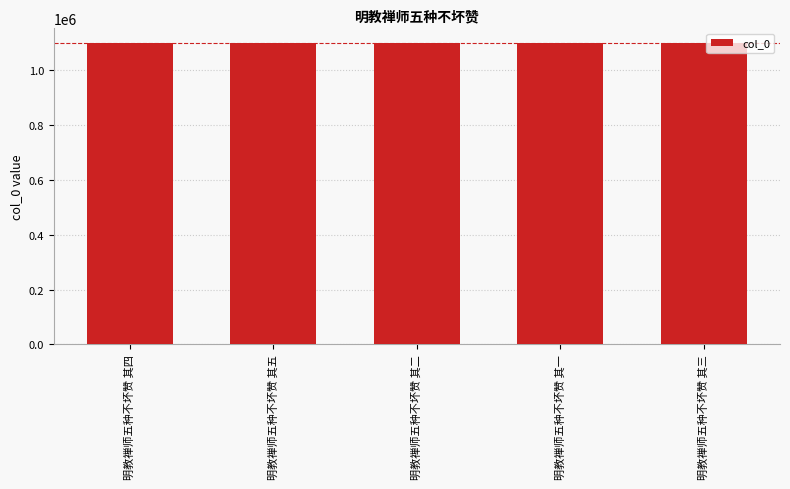

What is the sum of all values?

5484375